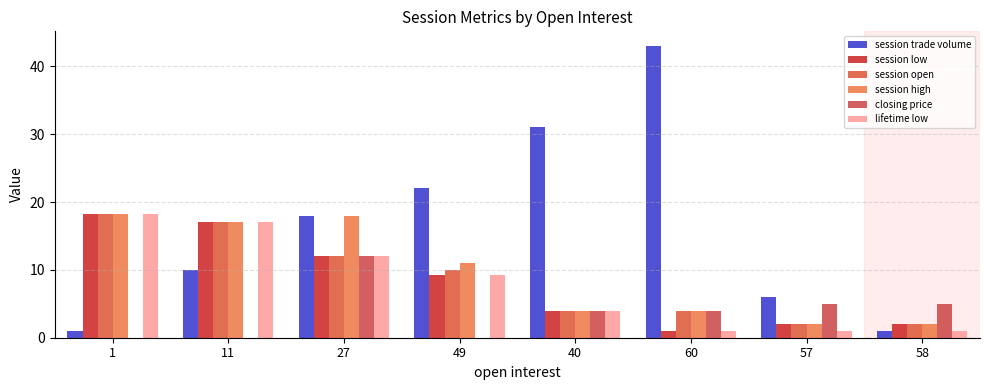

Where does the session open series first go above 10?

1